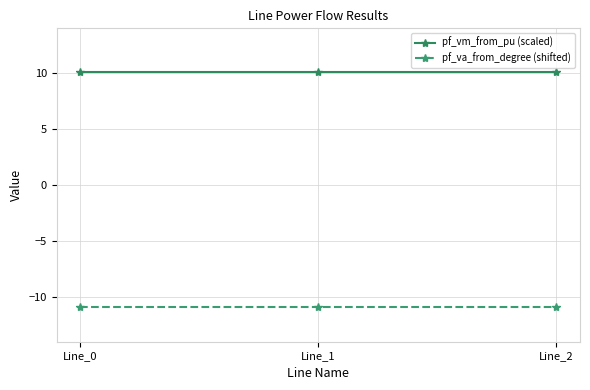

What is the sum of all pf_va_from_degree (shifted) values?

-32.6